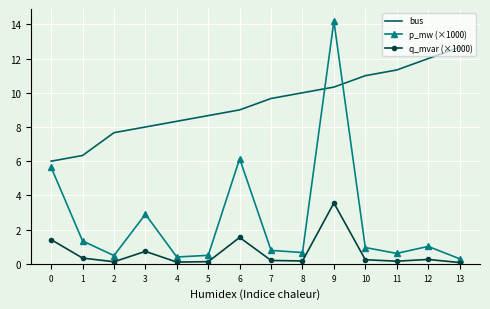

Between 2 and 11, which series saw the biggest shift?

bus